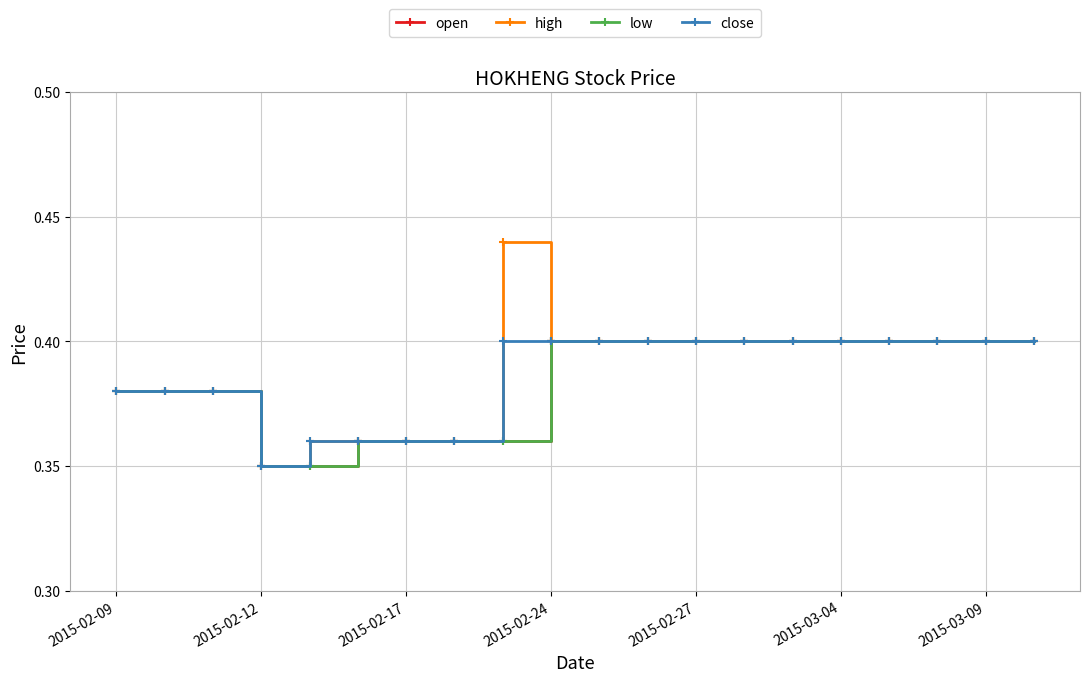

What is the difference between the maximum and minimum values in the open series?

0.1